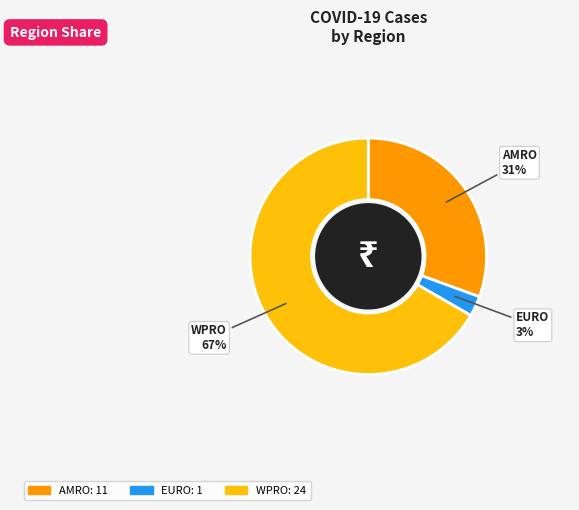

To the nearest percent, what is the average slice percentage?

33%